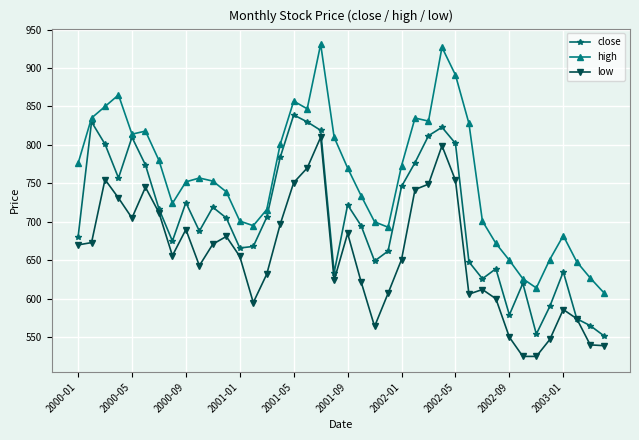

How many values in the close series are below 705?

20